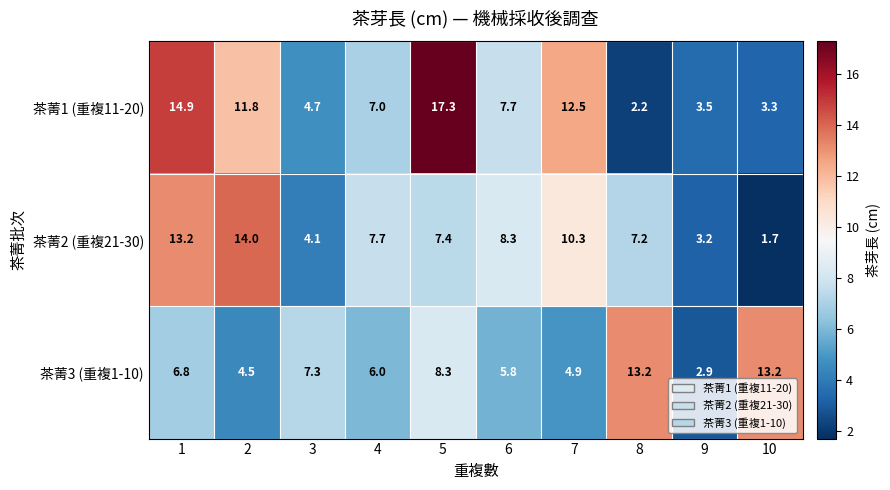

What is the smallest value displayed?

1.7